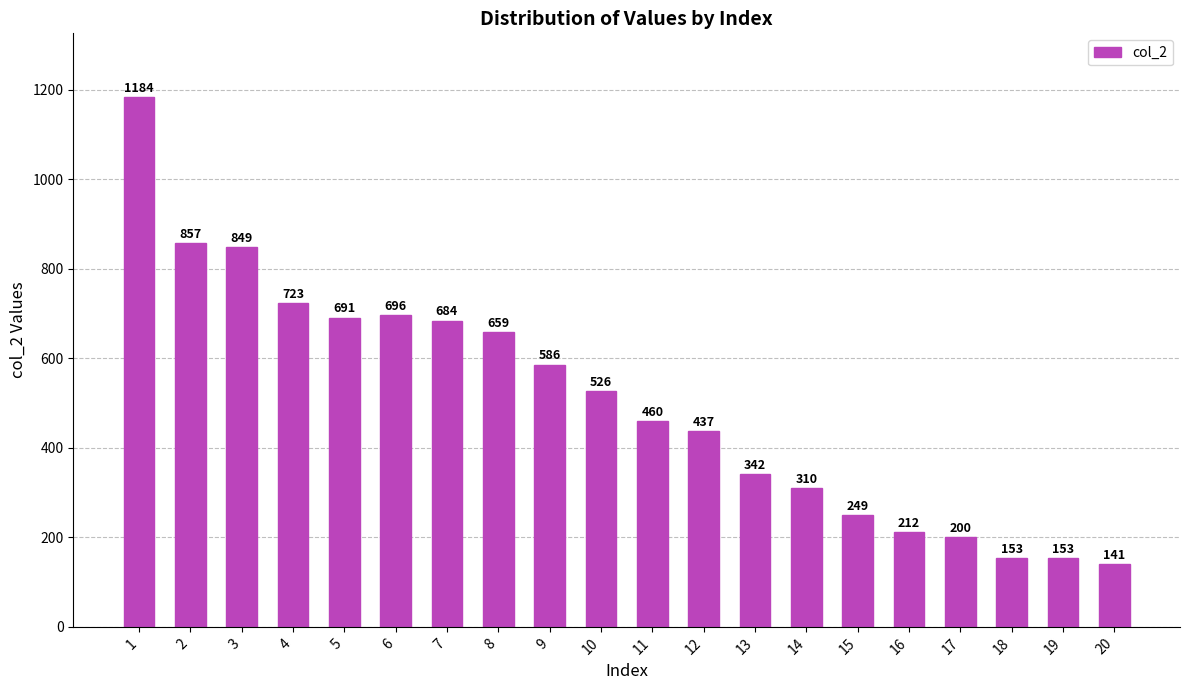

What is the sum of the values at 5 and 2?

1548